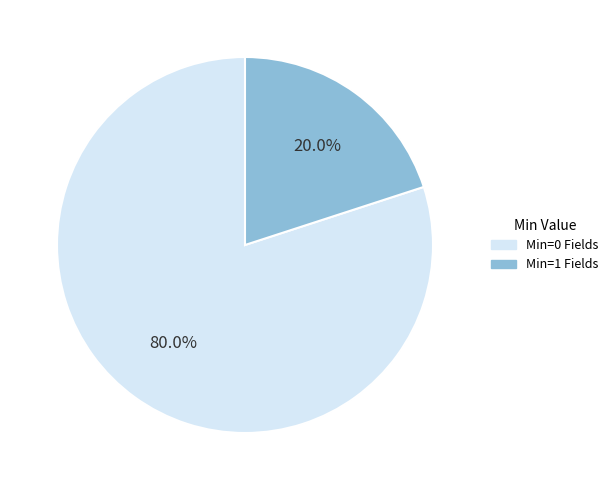

Combined, what portion of the pie is Min=0 Fields and Min=1 Fields?

100.0%